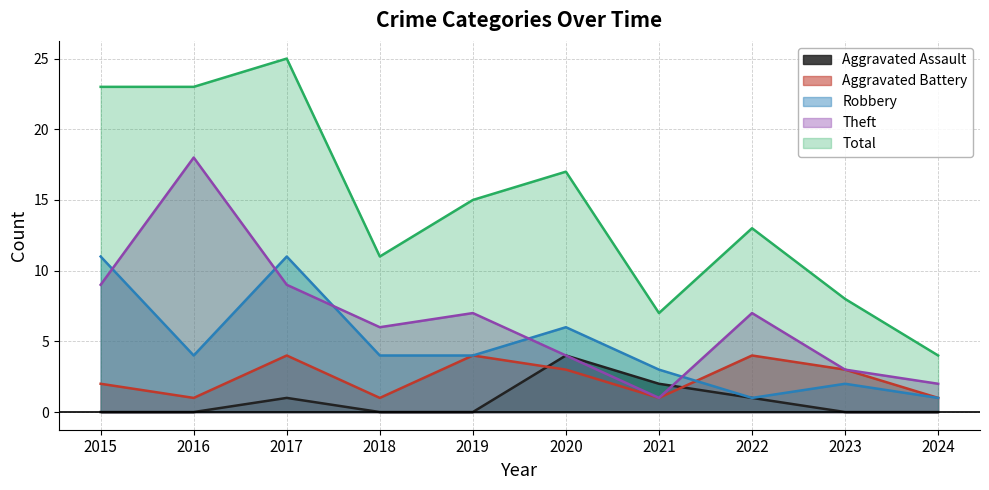

Count the number of categories in the chart.

10